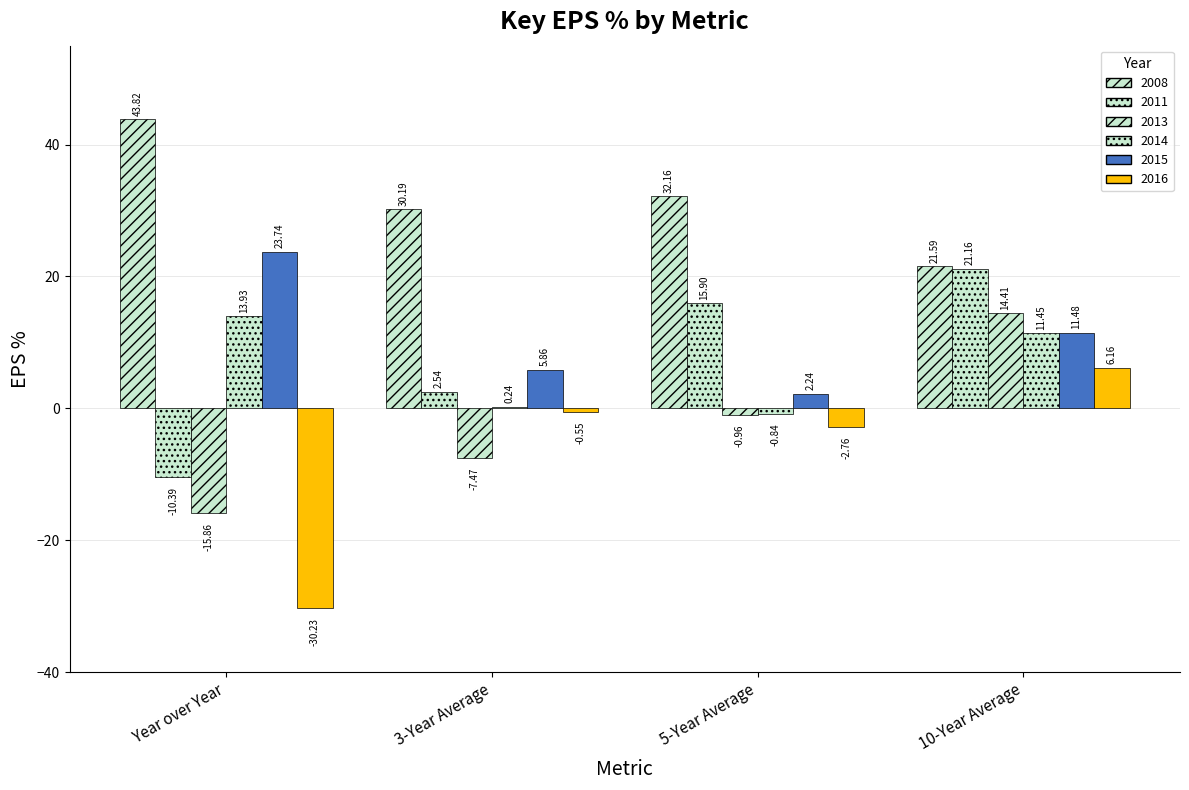

At which category is the sum across all series the highest?

10-Year Average